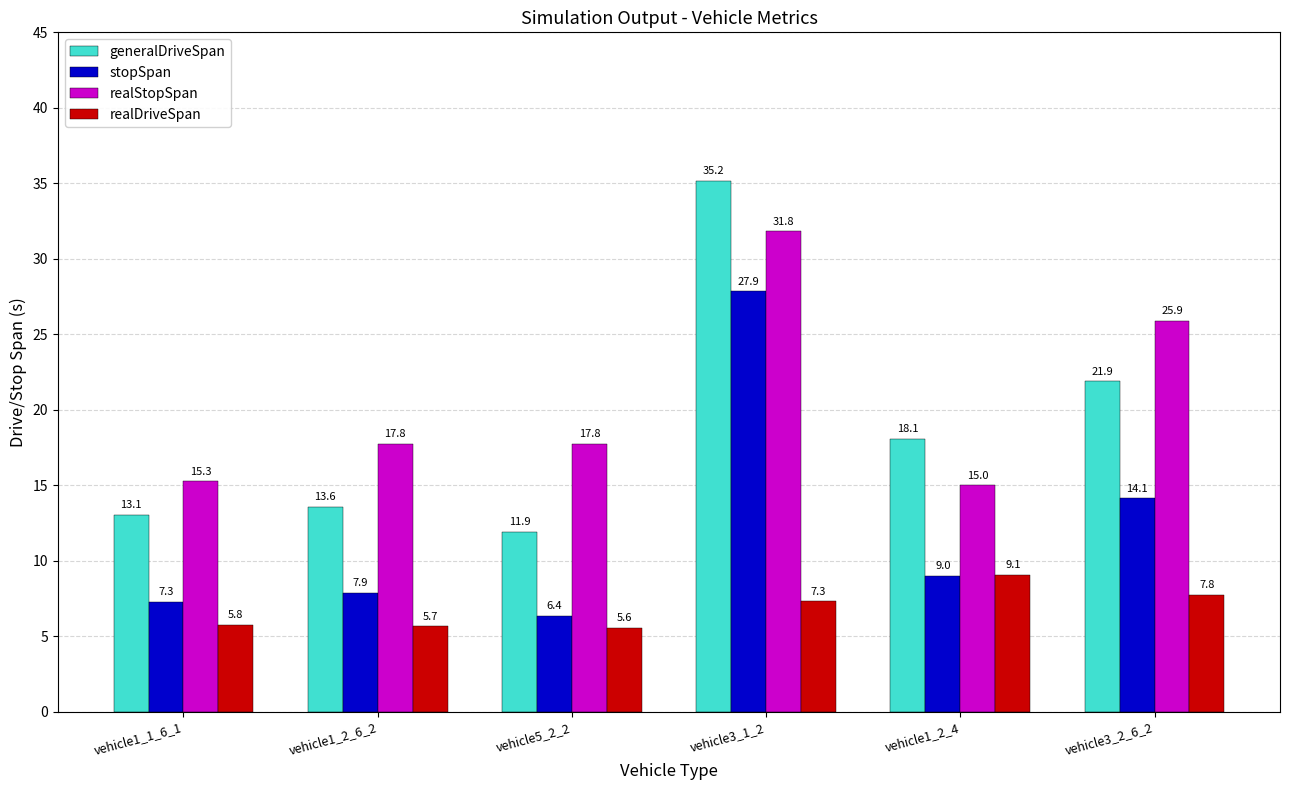

At which category is the sum across all series the highest?

vehicle3_1_2